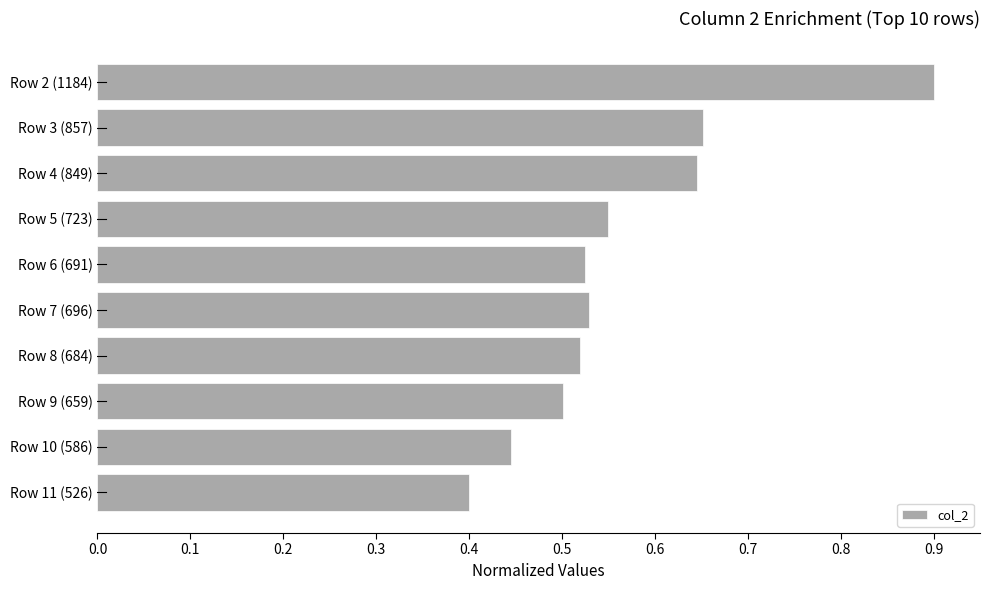

The chart shows a value of 0.8 at Row 8 (684). True or false?

False